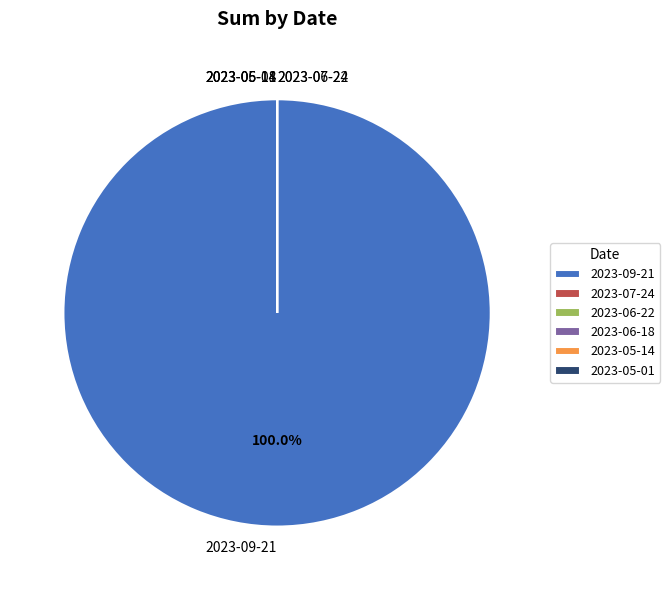

Which slice is the largest?

2023-09-21